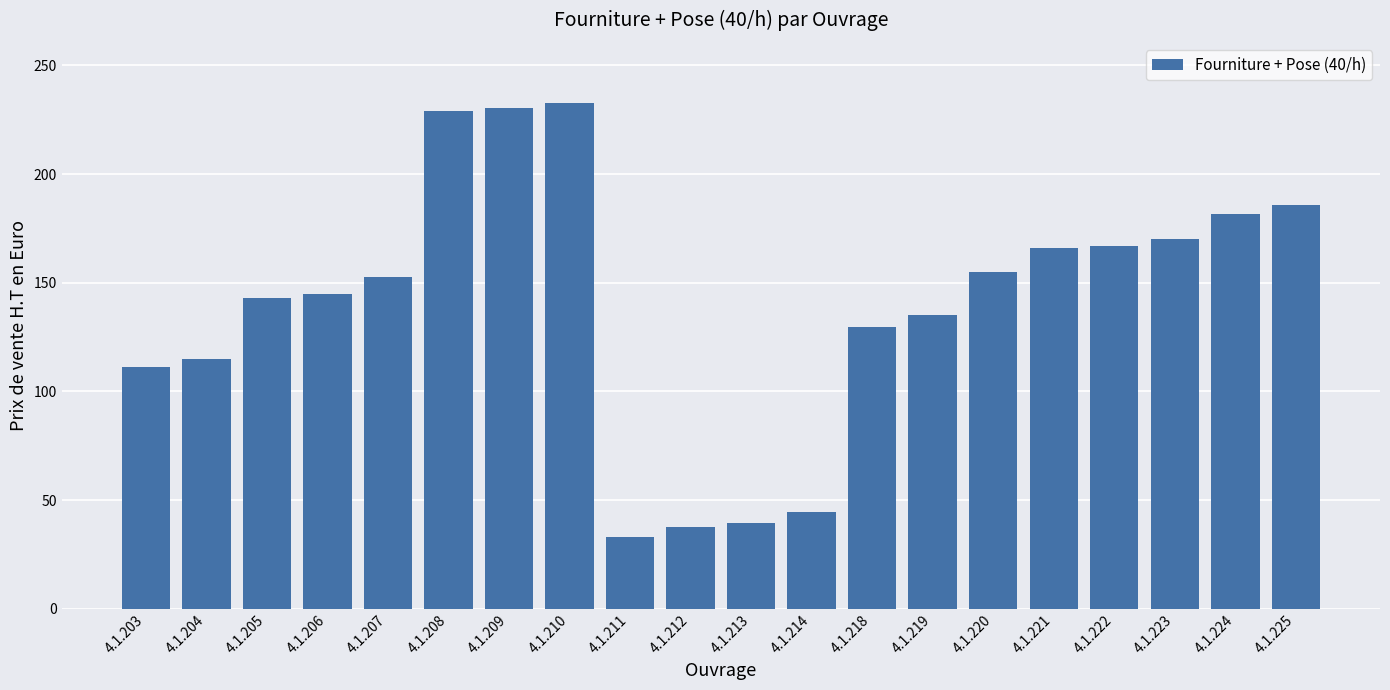

What is the maximum value shown in the chart?

232.5